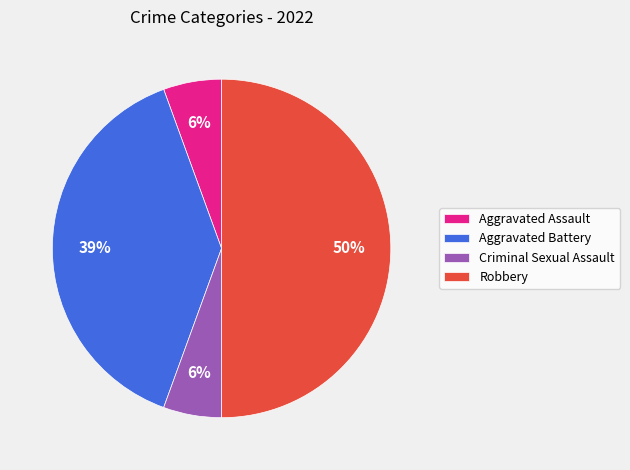

To the nearest percent, what is the difference between the largest and smallest slice percentages?

44%